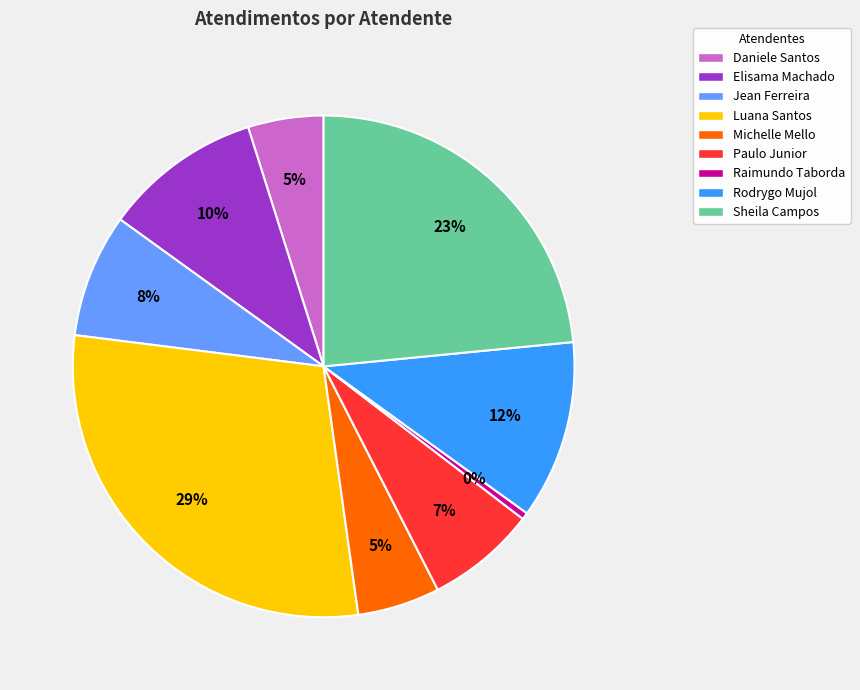

Which has a higher value, Luana Santos or Raimundo Taborda?

Luana Santos